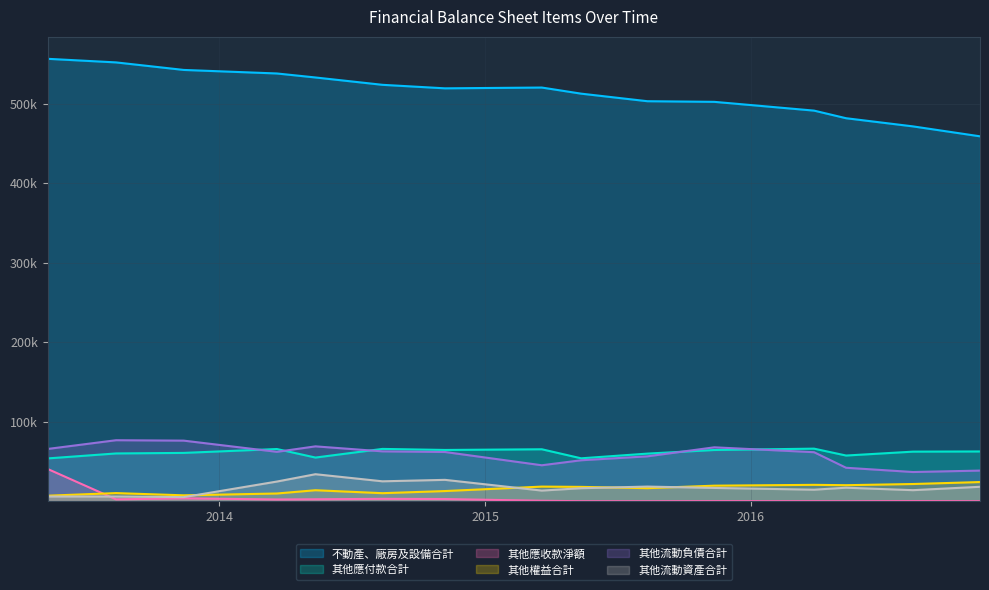

What are all the series names shown in the legend?

不動產、廠房及設備合計, 其他應付款合計, 其他應收款淨額, 其他權益合計, 其他流動負債合計, 其他流動資產合計